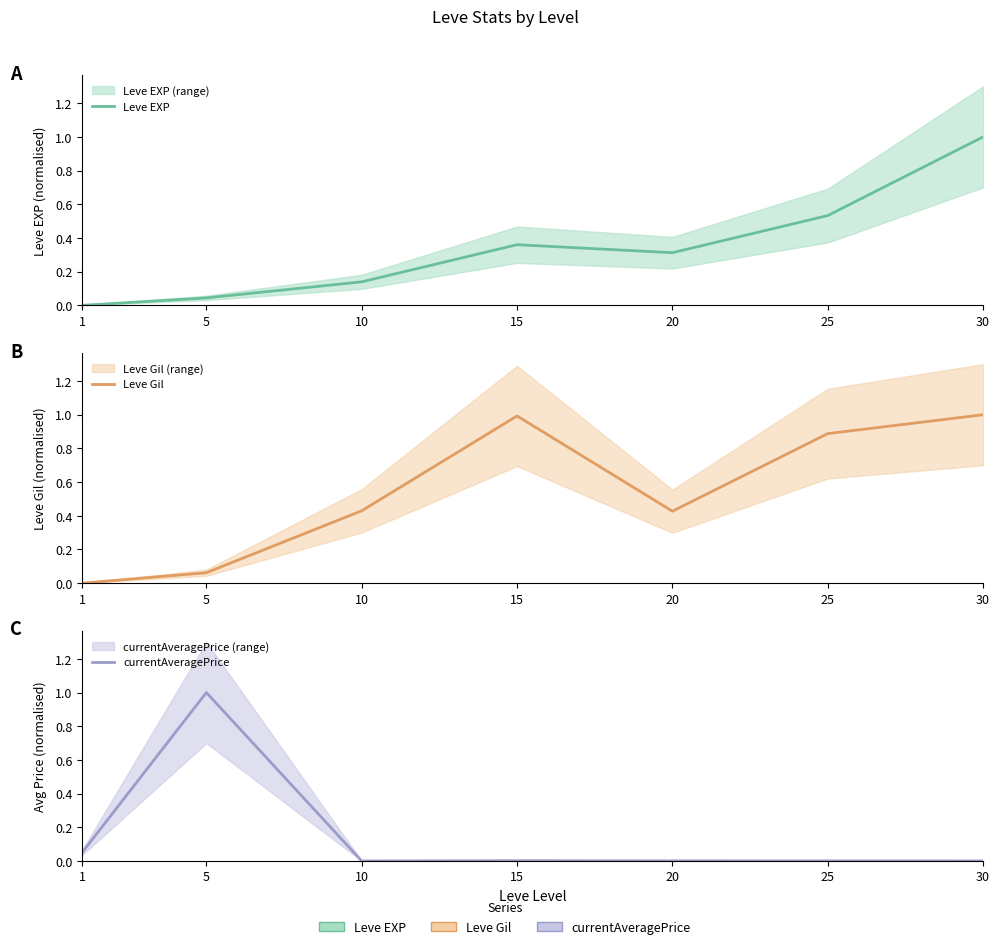

Reading left to right, what are all the values shown in this chart?

Leve EXP: 1=0.0	5=0.0	10=0.1	15=0.4	20=0.3	25=0.5	30=1.0
Leve Gil: 1=0.0	5=0.1	10=0.4	15=1.0	20=0.4	25=0.9	30=1.0
currentAveragePrice: 1=0.0	5=1.0	10=0.0	15=0.0	20=0.0	25=0.0	30=0.0